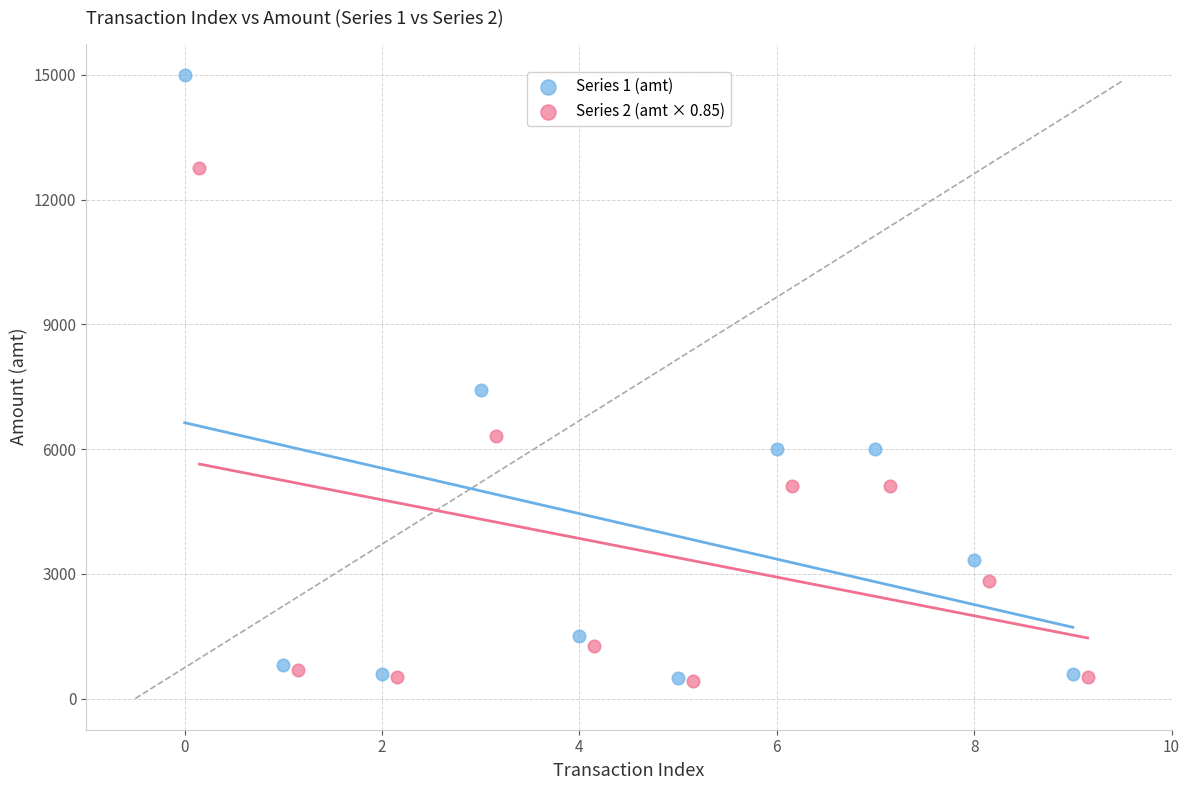

What are all the series names shown in the legend?

Series 1 (amt), Series 2 (amt × 0.85)